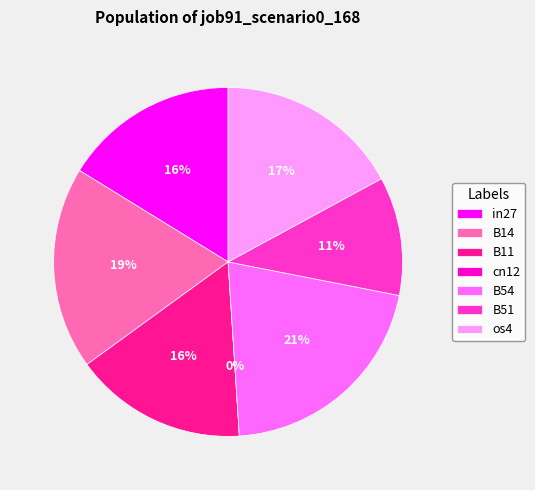

To the nearest percent, what portion does B11 represent?

16%